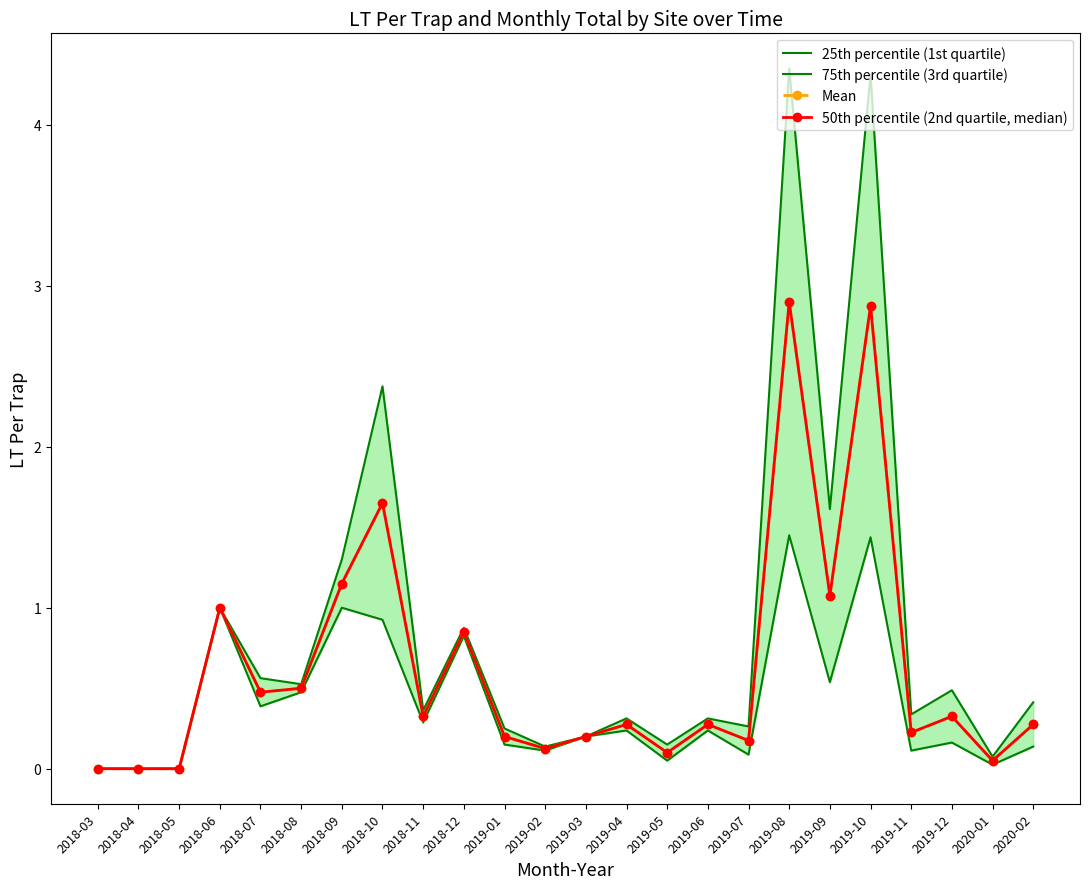

What position from the right is 2018-05?

22